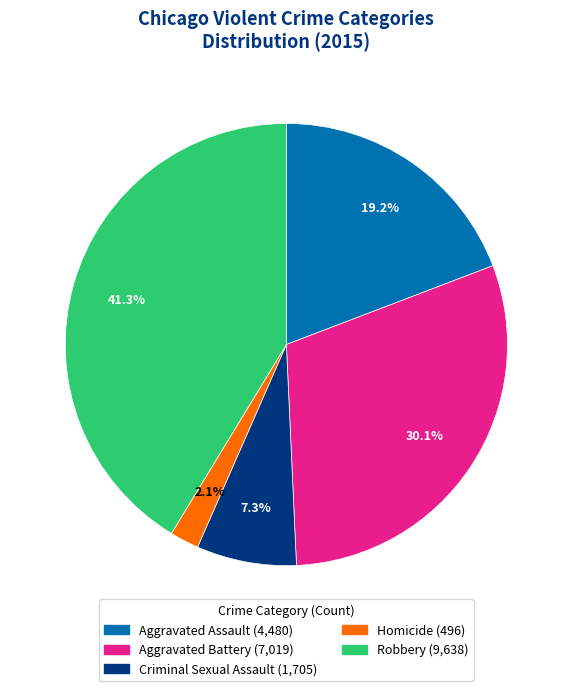

What is the largest slice in the pie chart?

Robbery